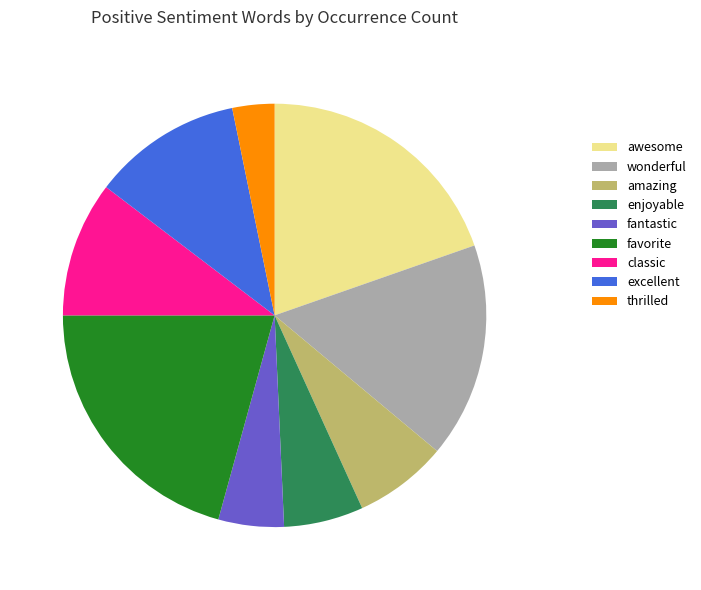

Which category has the biggest portion of the pie?

favorite